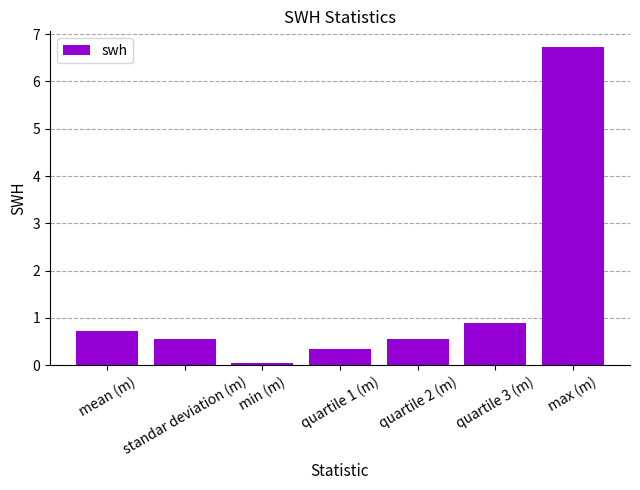

What is the difference between the maximum and second lowest values?

6.4